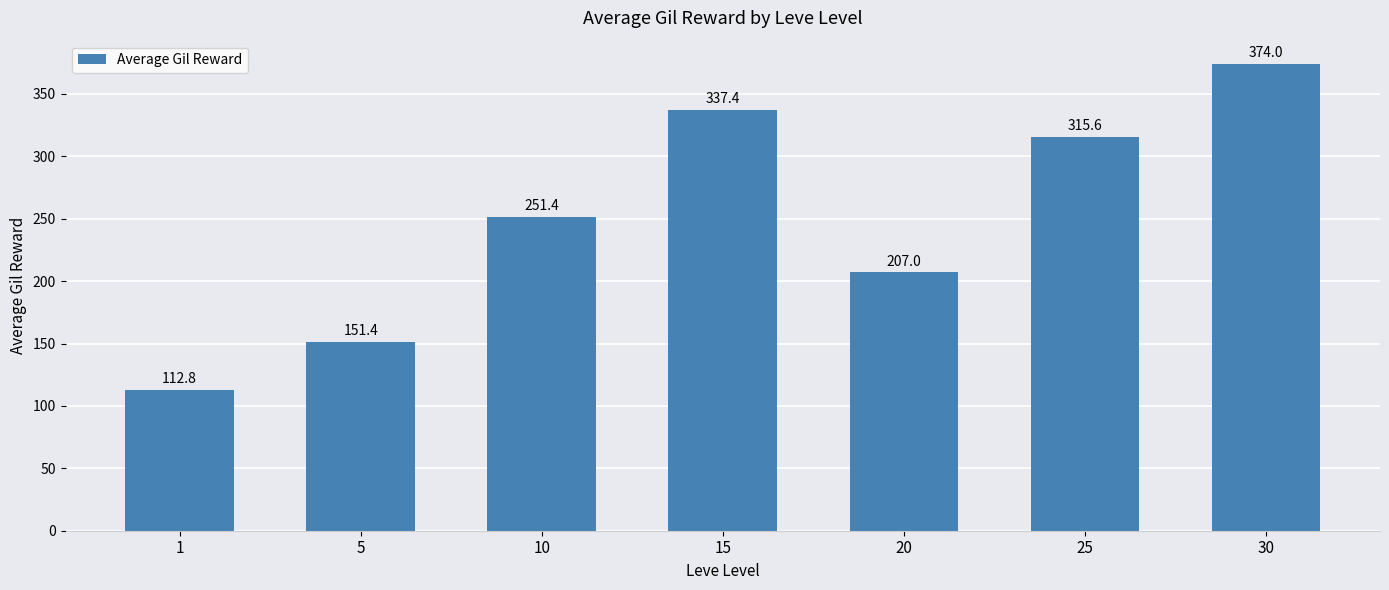

Reading left to right, extract all data points from this chart.

1=112.8	5=151.4	10=251.4	15=337.4	20=207.0	25=315.6	30=374.0